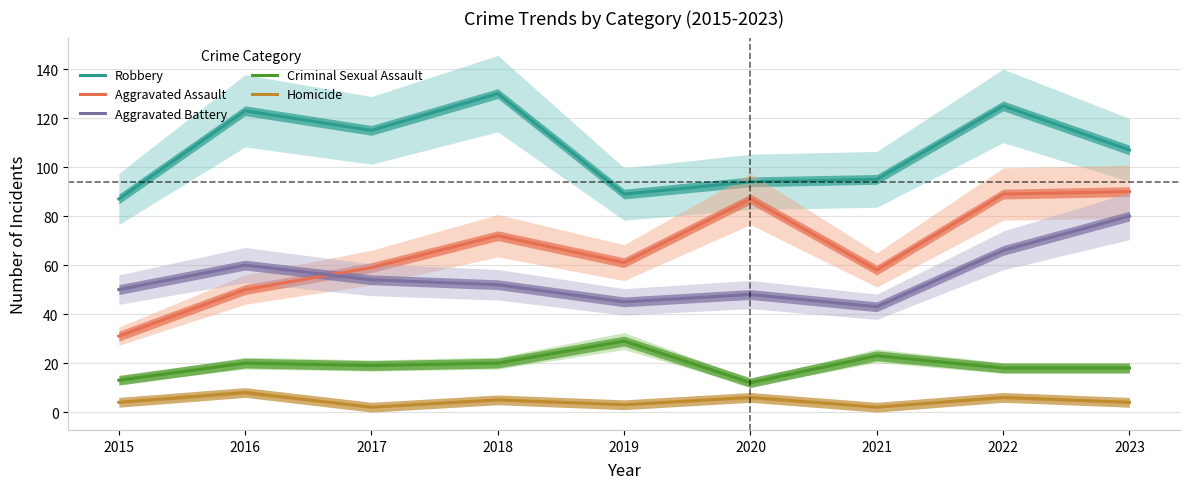

Which series changed the most between 2016 and 2017?

Aggravated Assault